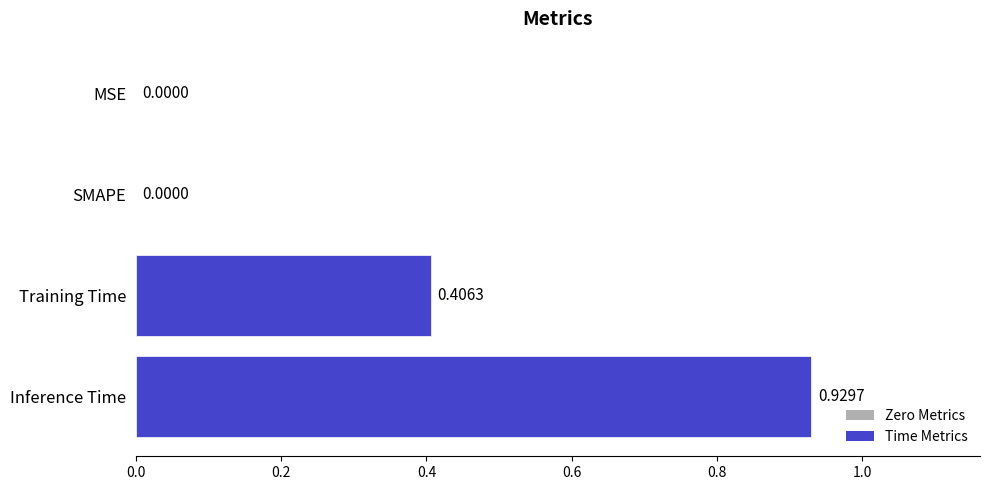

What is the change in value from Training Time to Inference Time?

+0.5